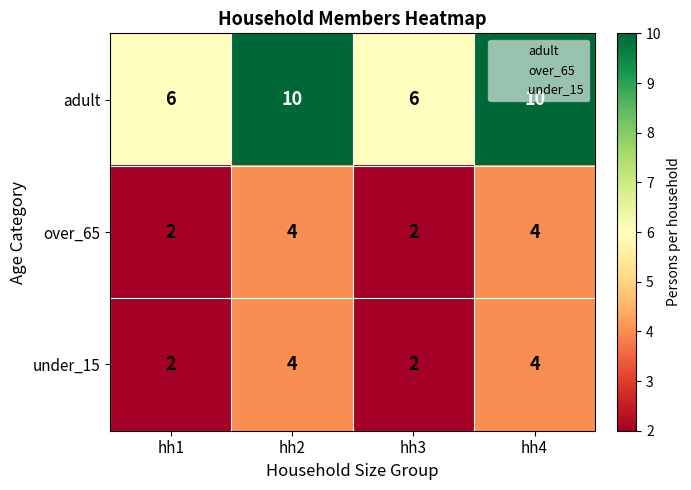

True or false: adult has a value of 6 at hh3.

True